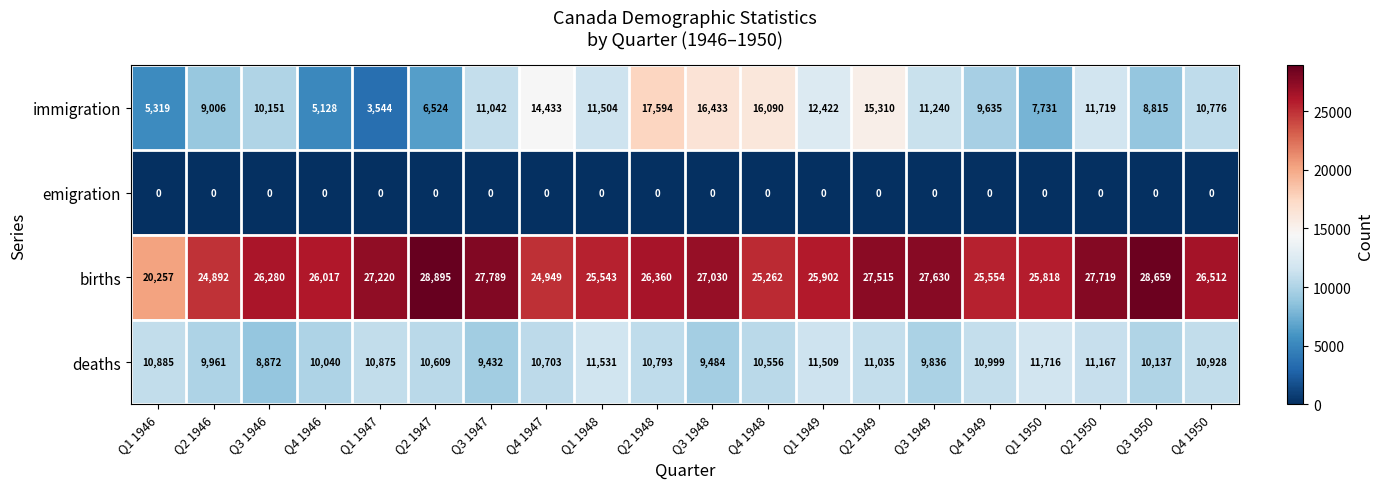

Which series has the largest total across all categories?

births